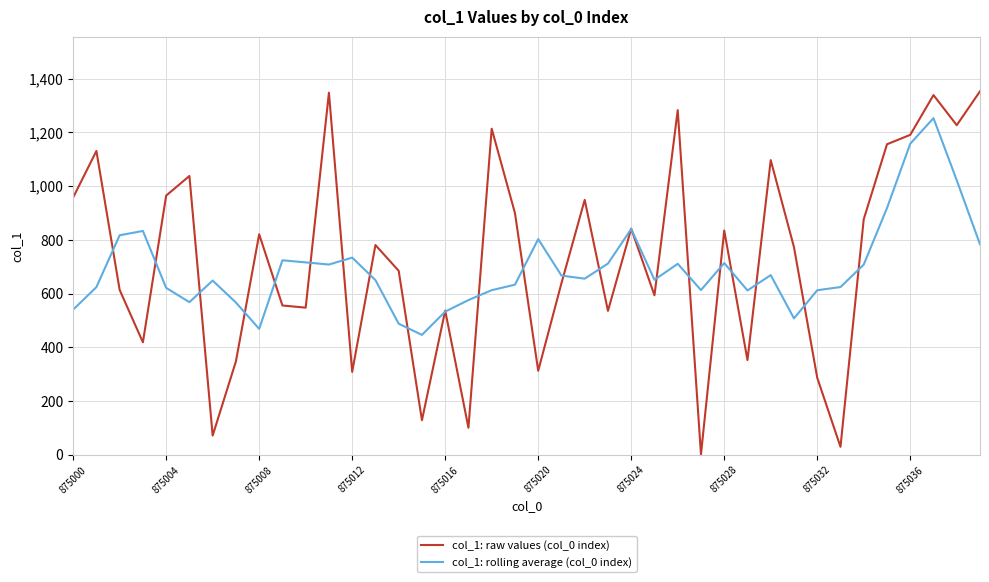

List the series in order of their overall mean, highest first.

col_1: raw values (col_0 index), col_1: rolling average (col_0 index)